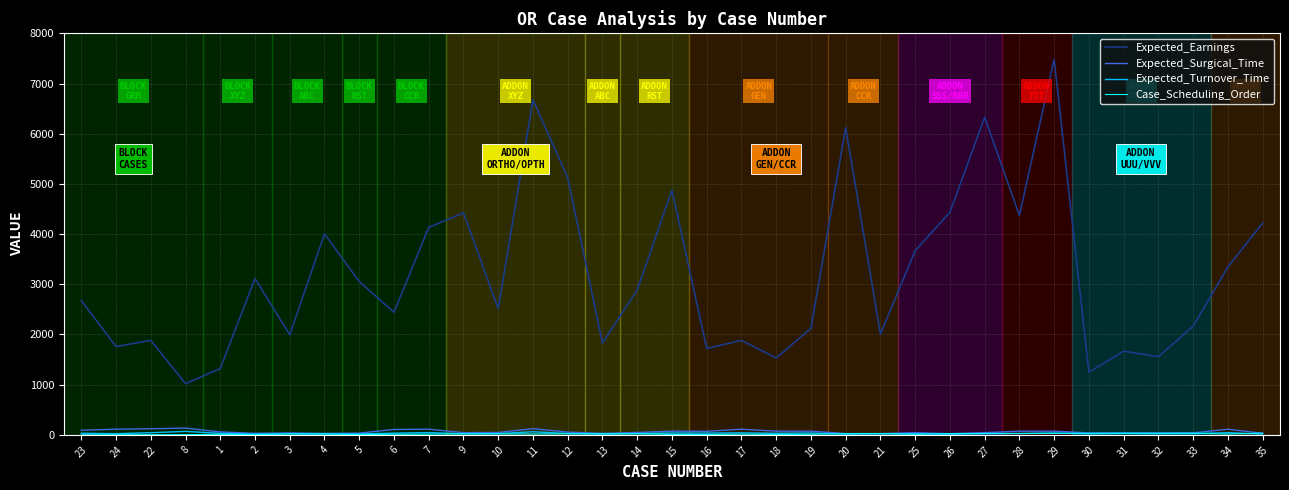

What is the highest value of the Expected_Surgical_Time series?

135